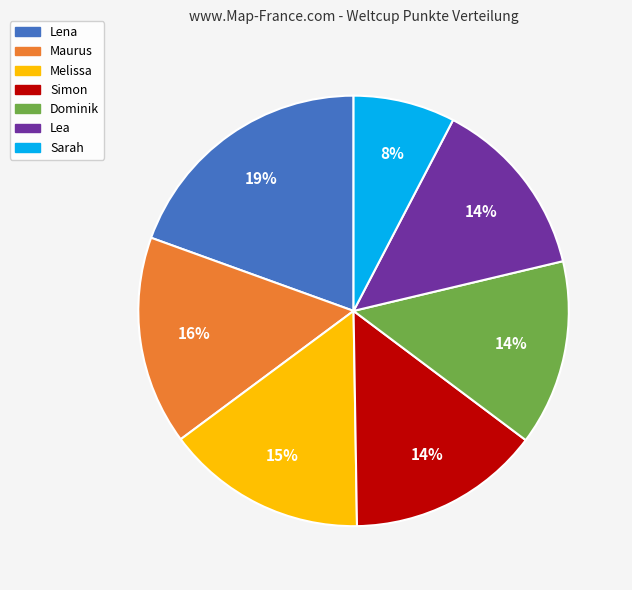

True or false: Sarah accounts for 8% of the total.

True